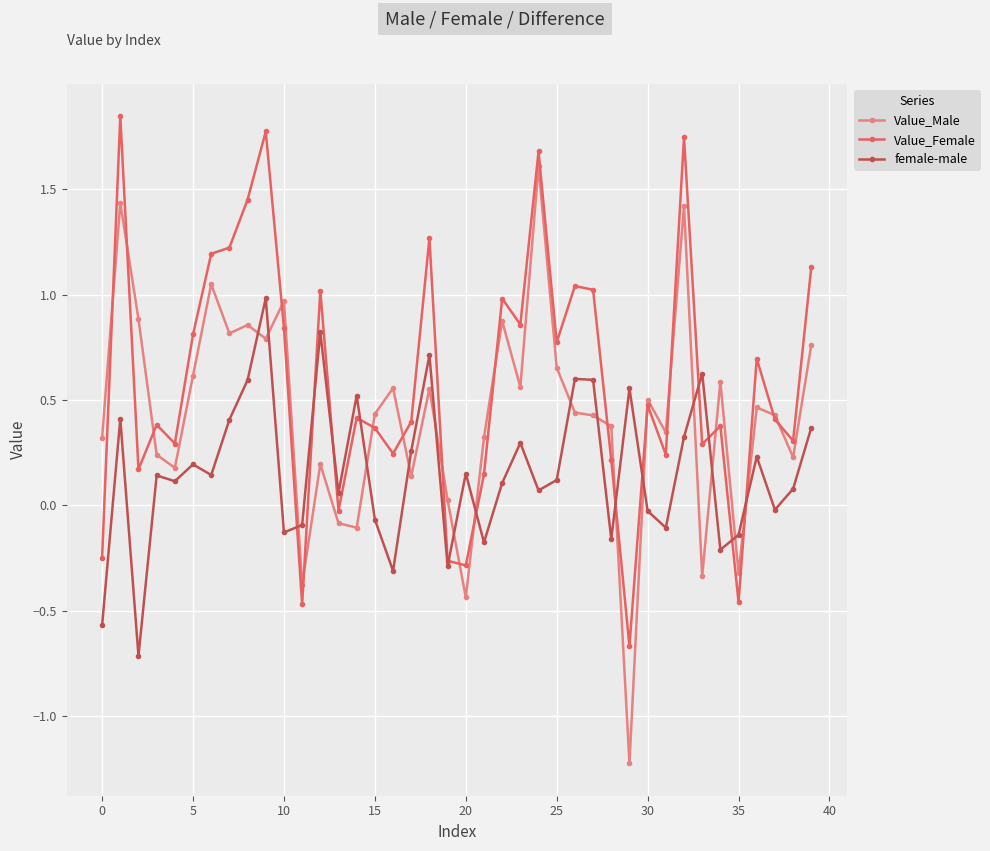

True or false: female-male and Value_Male intersect in this chart.

True